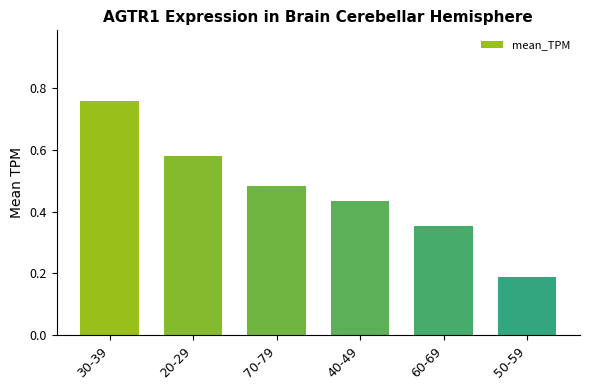

What is the sum of all values?

2.8